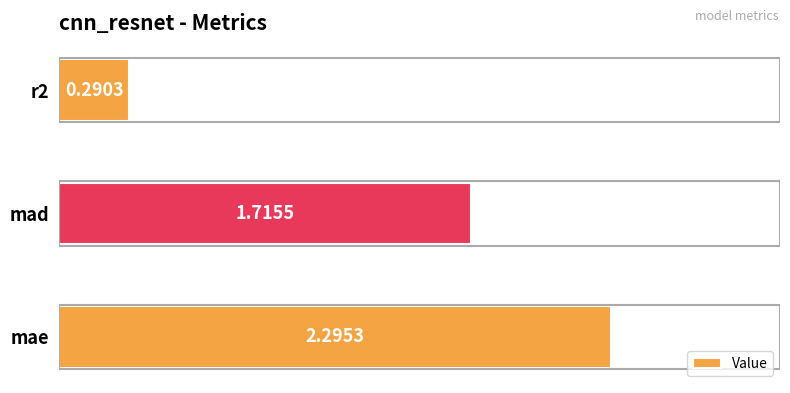

How many values are below 1?

1